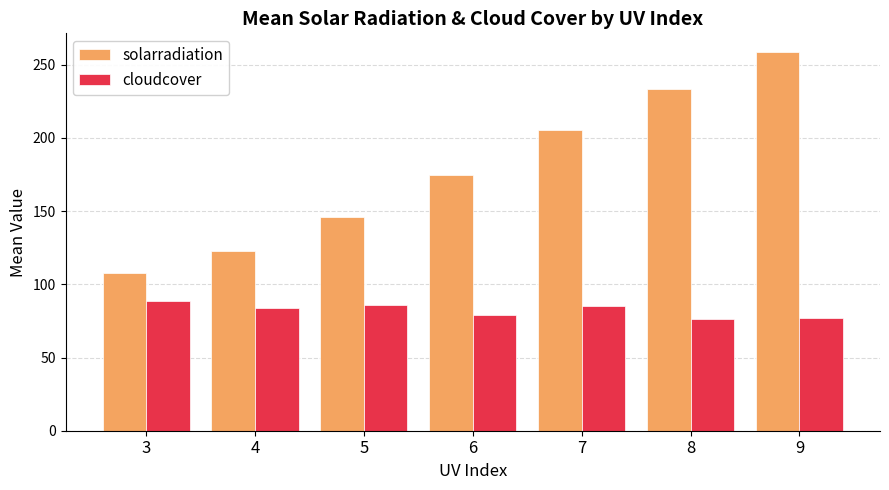

What is the value of the cloudcover bar at the 2nd from the left?

83.8